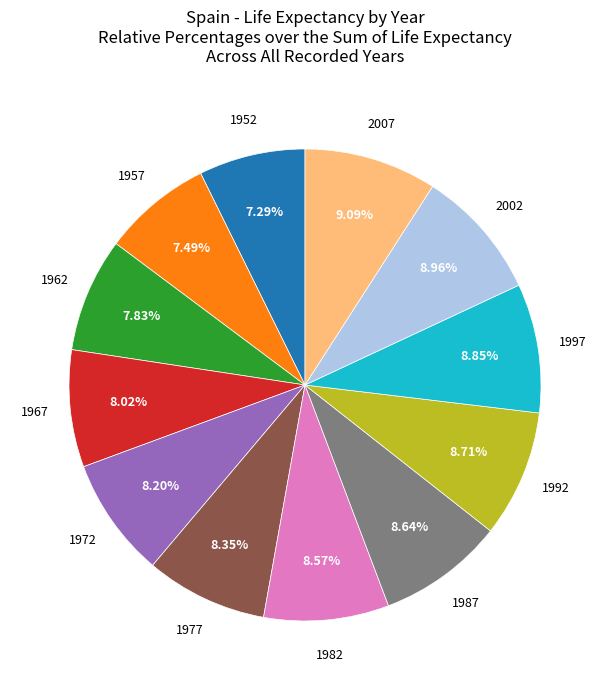

Does 1982 represent more than half of the total?

No